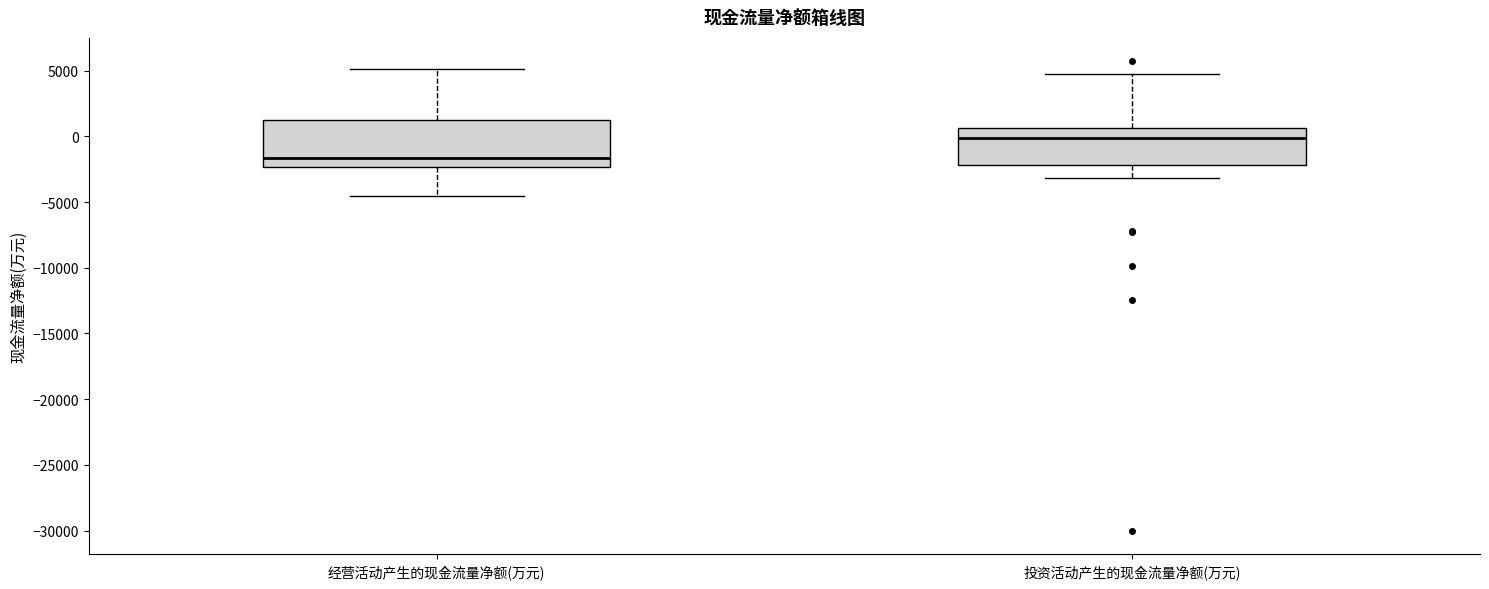

Reading left to right, transcribe this box plot: for each box, give where its median line is, the range the box spans, and where its two whiskers end, as read against the y-axis. The values are not printed on the chart, so give them approximately, as read against the axis.

经营活动产生的现金流量净额(万元): median -1500, box -2500 to 1500, whiskers -4500 to 5000
投资活动产生的现金流量净额(万元): median 0, box -2000 to 500, whiskers -3000 to 5000